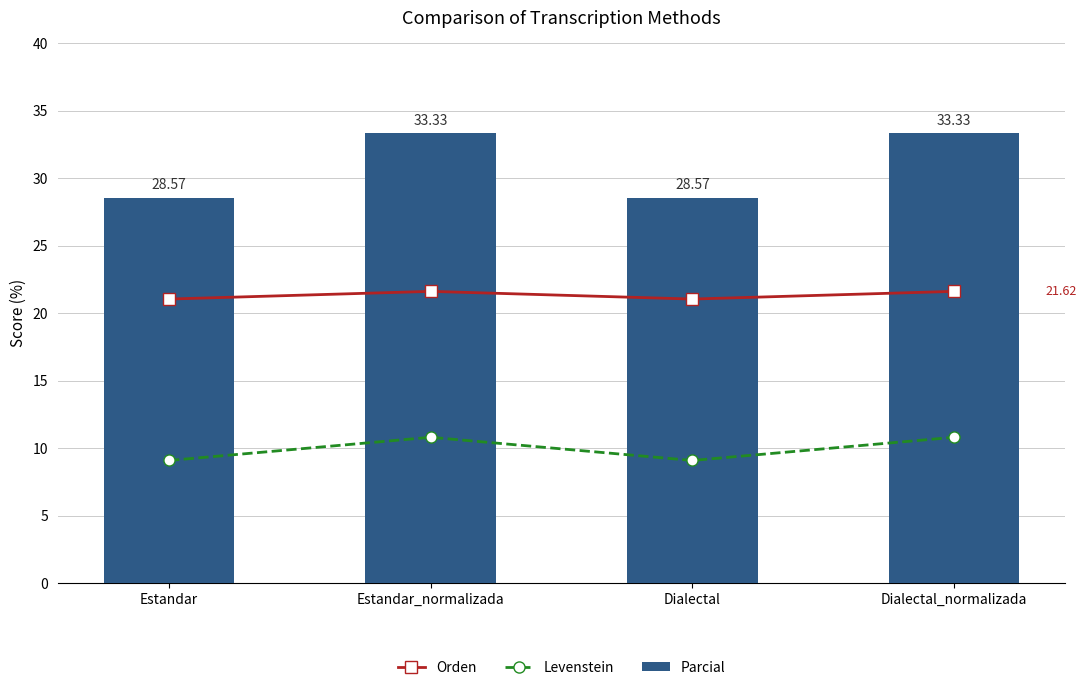

At which label does Parcial first exceed 33?

Estandar_normalizada